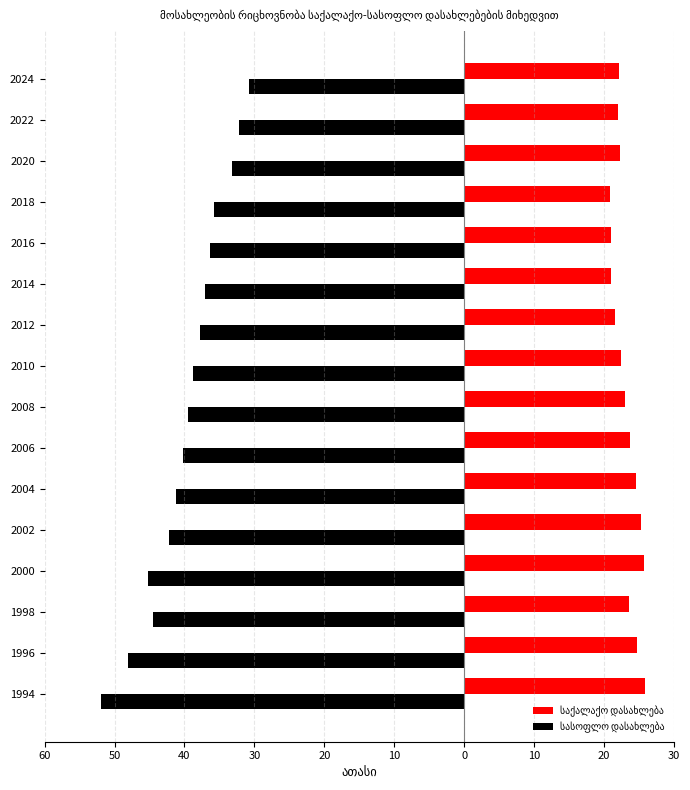

How many bars are there in total?

32